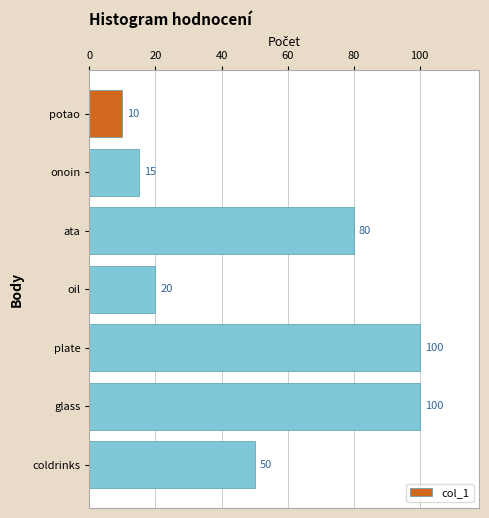

How many bars are there in total?

7